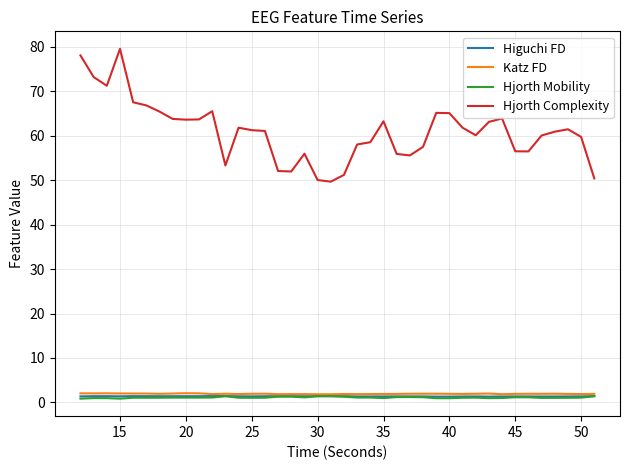

Which series has the largest total across all categories?

Hjorth Complexity